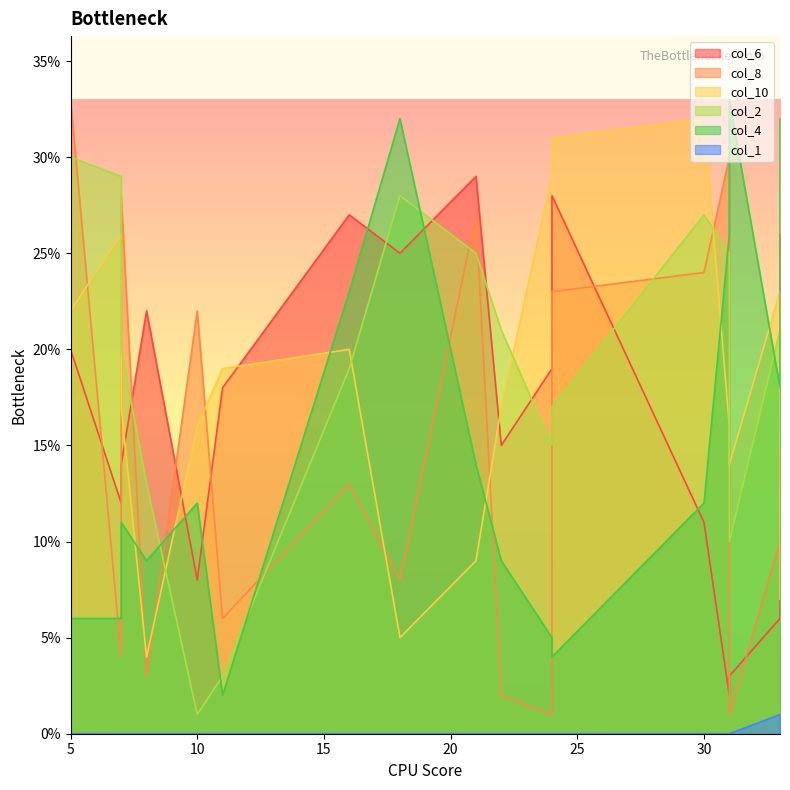

How many lines are shown in the chart?

6